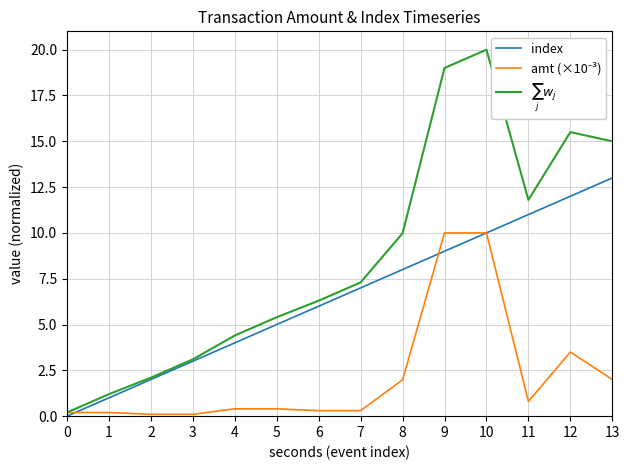

True or false: amt (×10⁻³) has a value of 0.1 at 2.

True